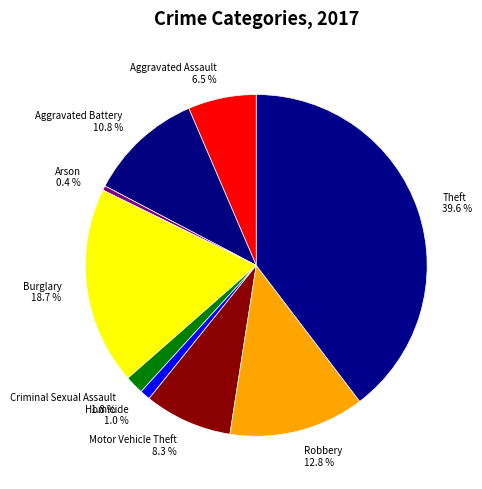

To the nearest percent, what is the difference between the largest and smallest slice percentages?

39%